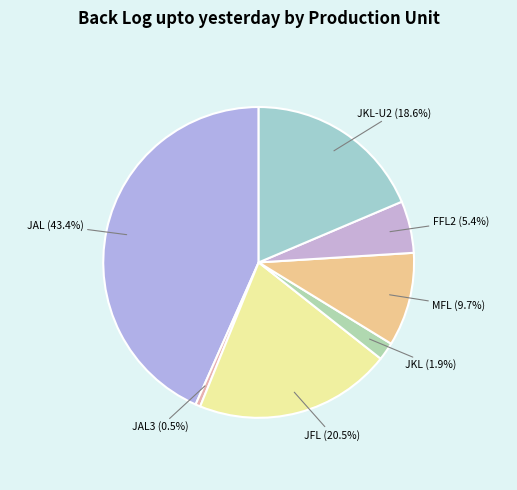

Count the number of slices in the pie.

7